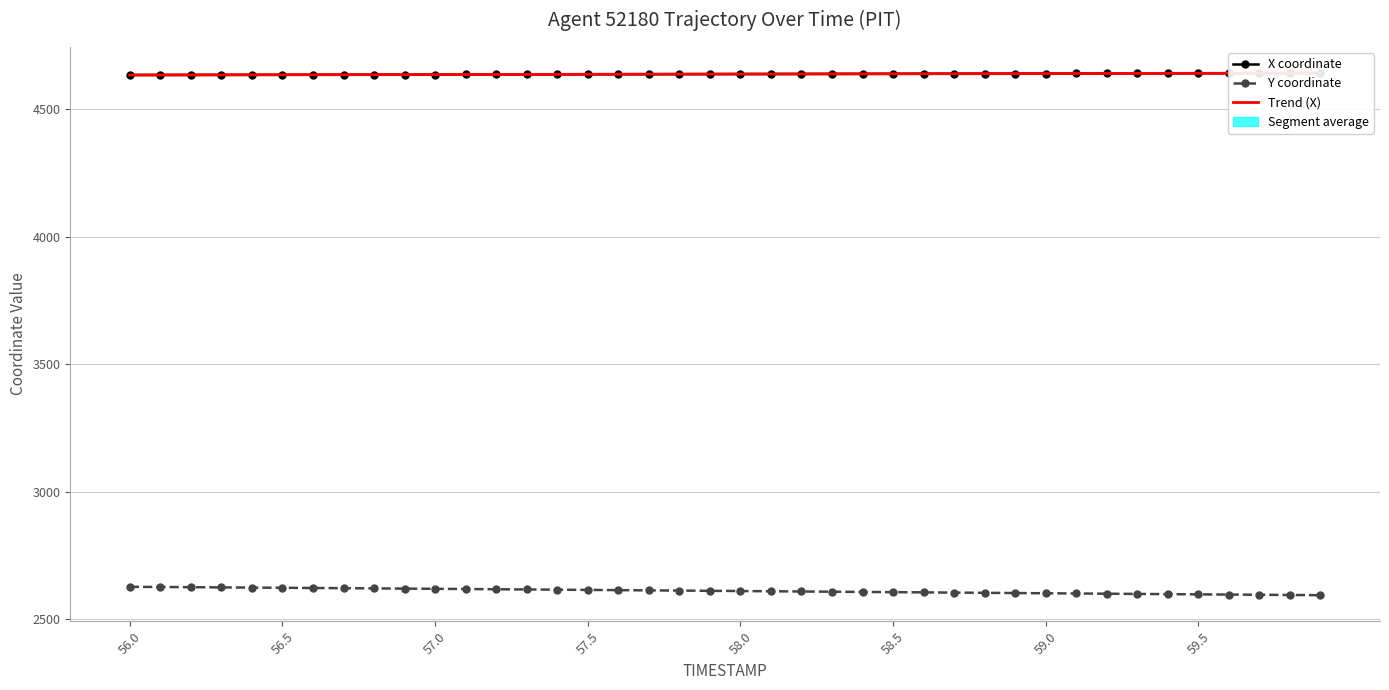

What is the sum of the X coordinate values at 57.5 and 59.5?

9279.4